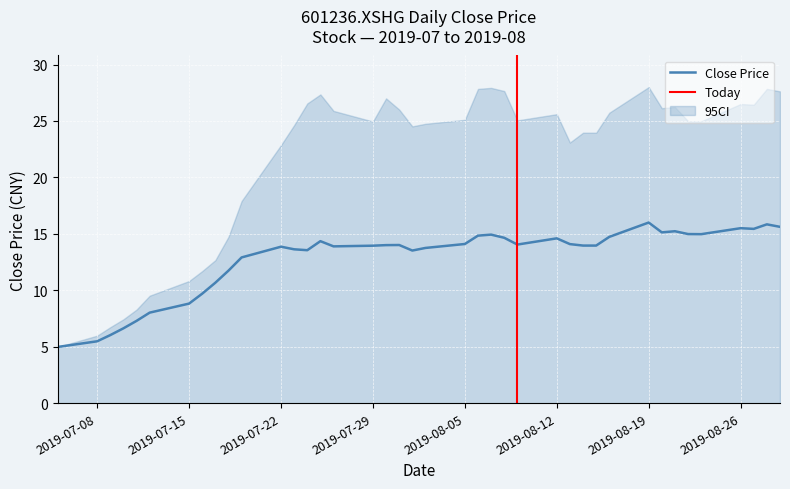

Reading left to right, extract all data points from this chart.

5.0	5.5	6.0	6.6	7.3	8.0	8.8	9.7	10.7	11.7	12.9	13.9	13.6	13.6	14.3	13.9	13.9	14.0	14.0	13.5	13.8	14.1	14.8	14.9	14.7	14.1	14.6	14.1	14.0	14.0	14.7	16.0	15.1	15.2	15.0	15.0	15.5	15.4	15.8	15.6